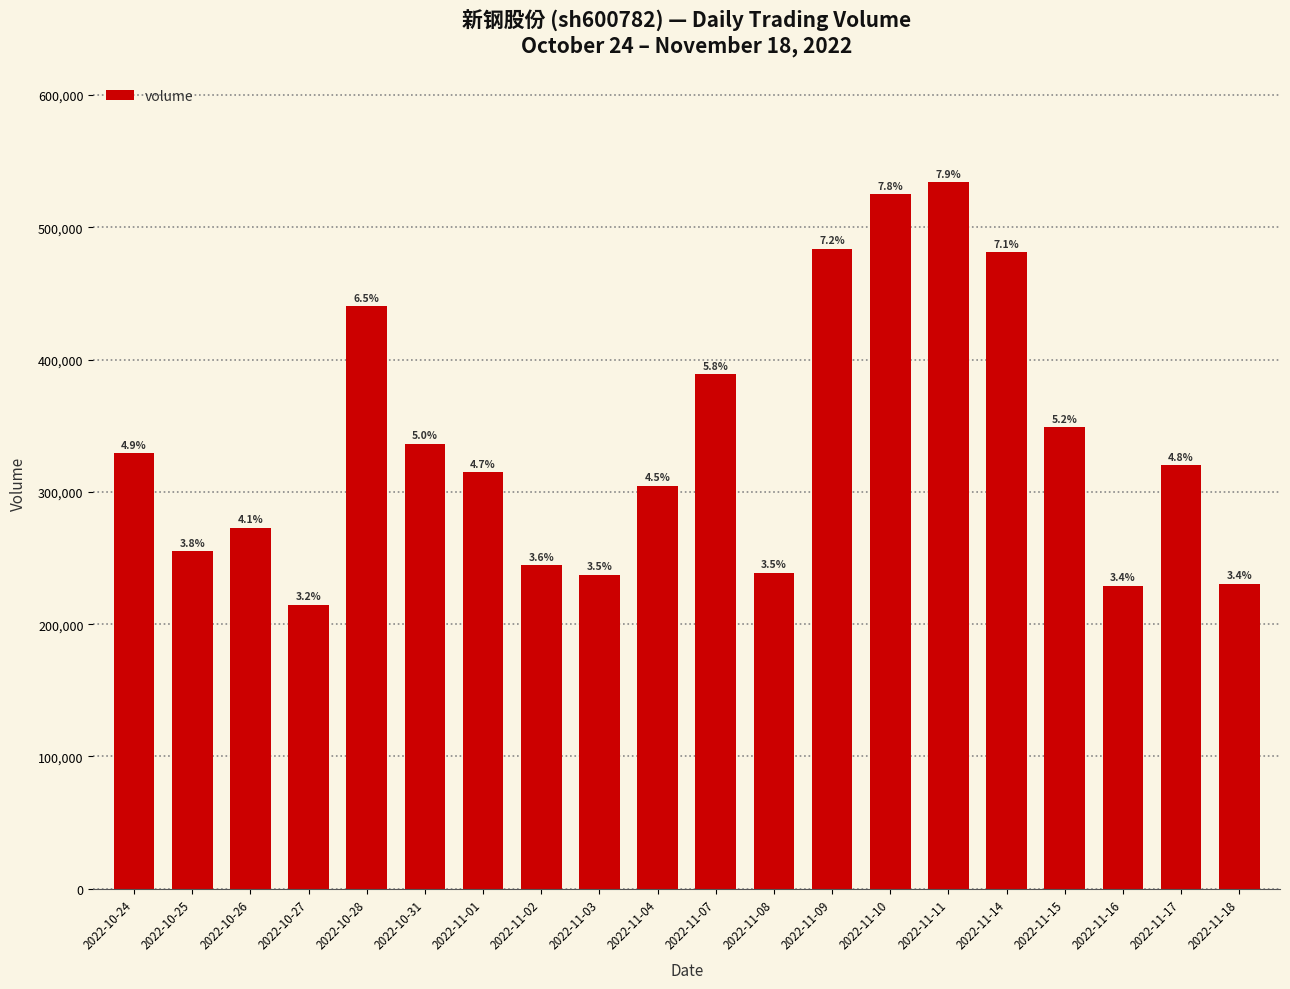

What is the greatest value displayed?

533960